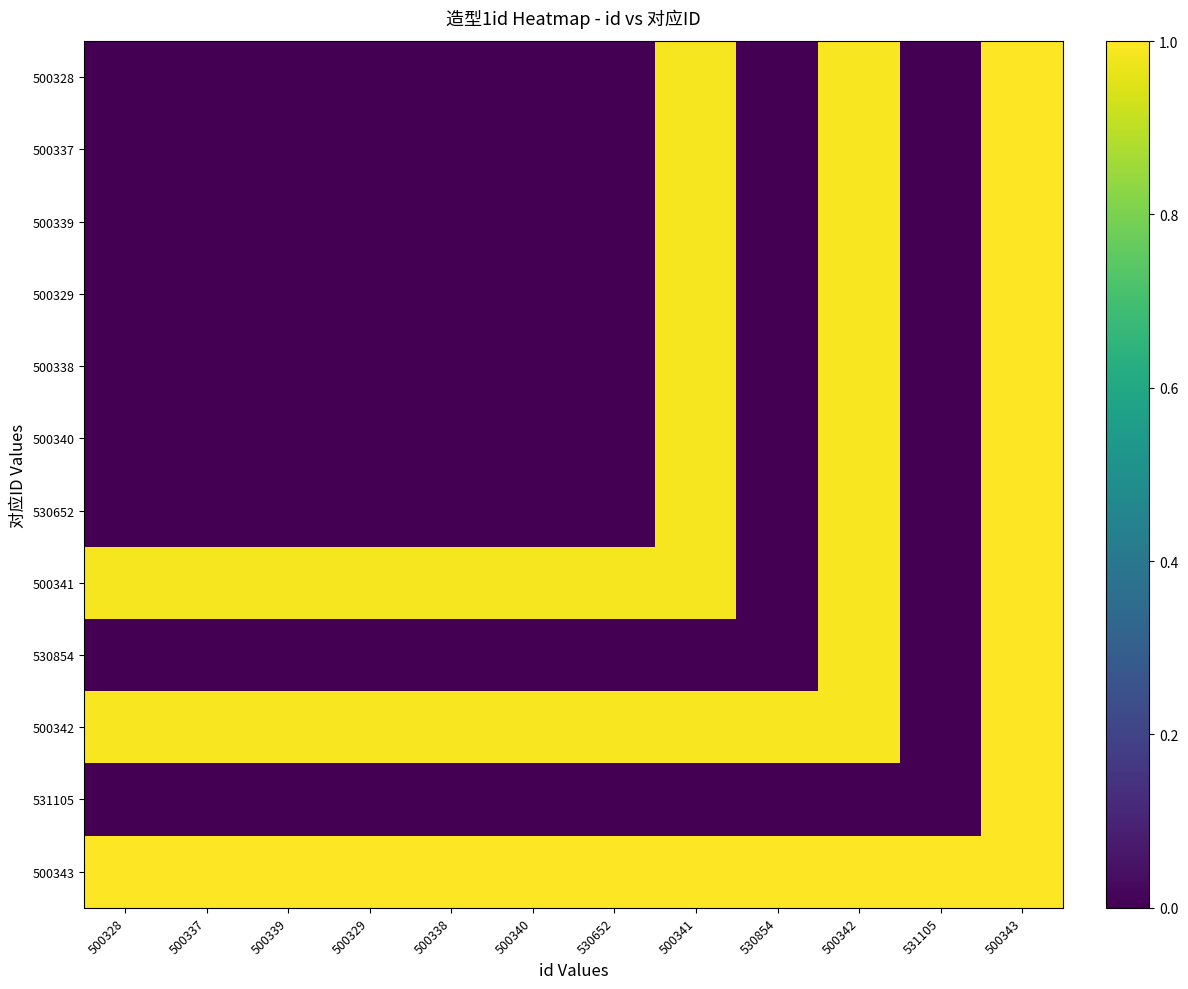

Which has a higher value, 500340 or 500343?

500343